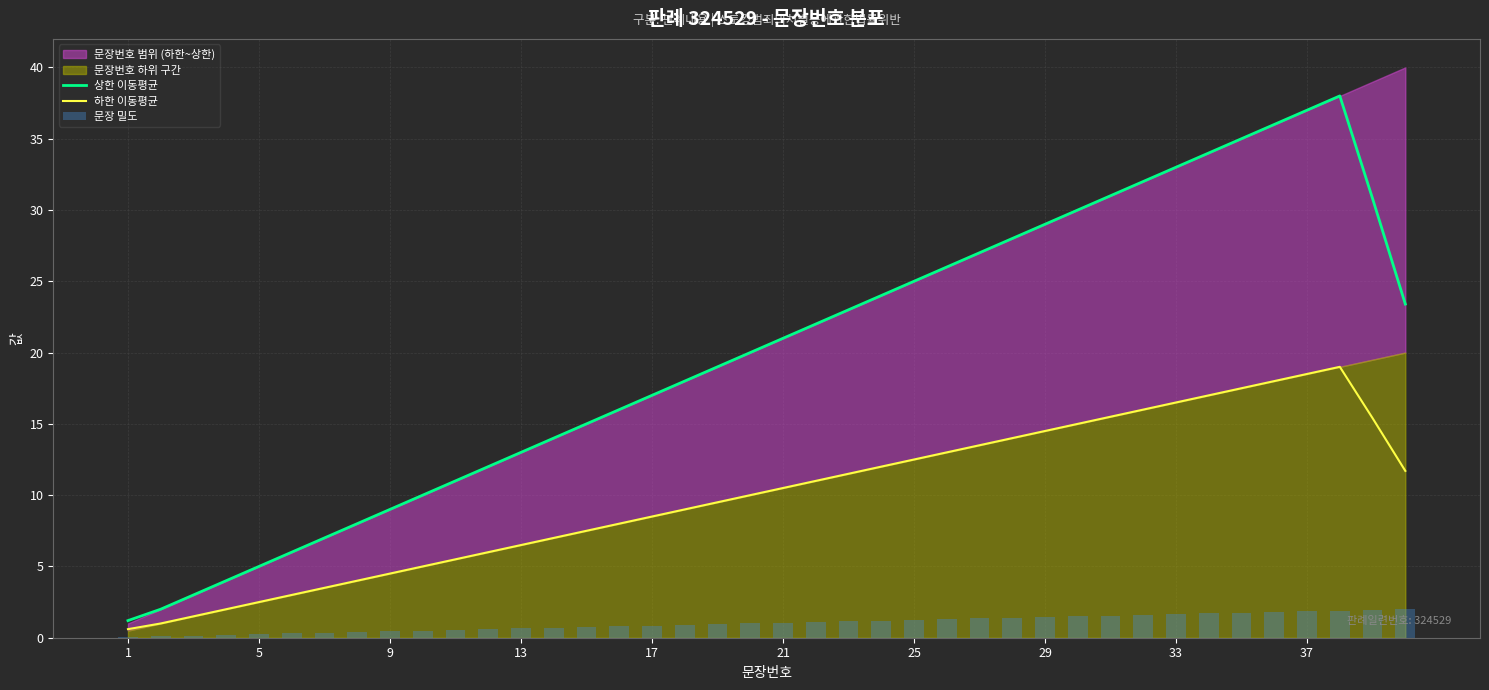

True or false: 상한 이동평균 has a value of 25.0 at 25.

True